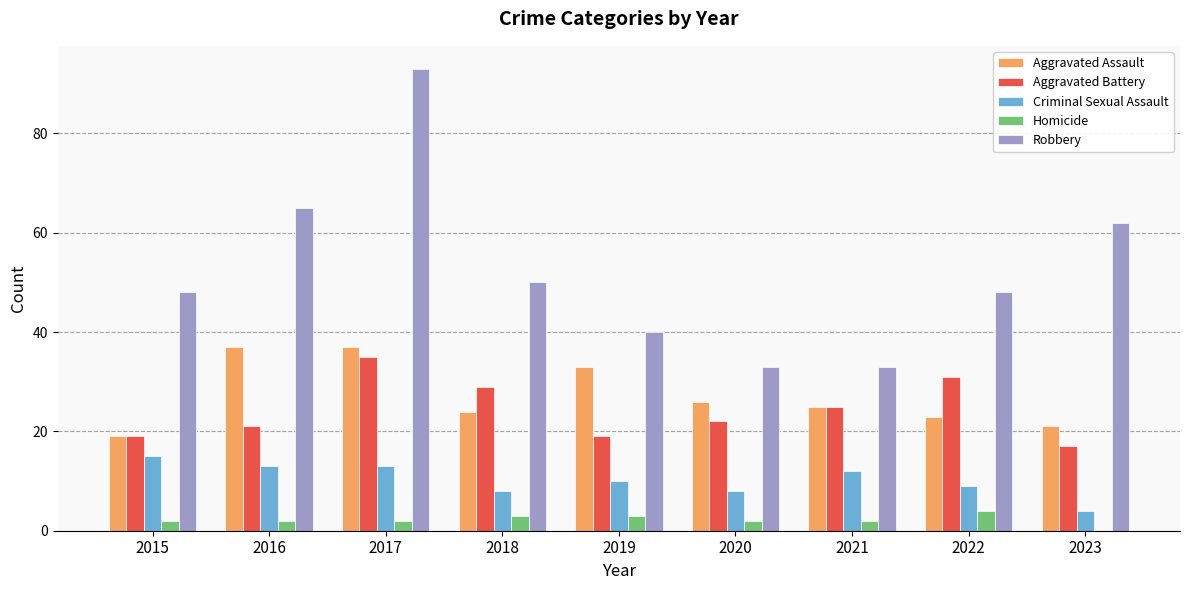

What is the sum of the Criminal Sexual Assault values at 2019 and 2023?

14